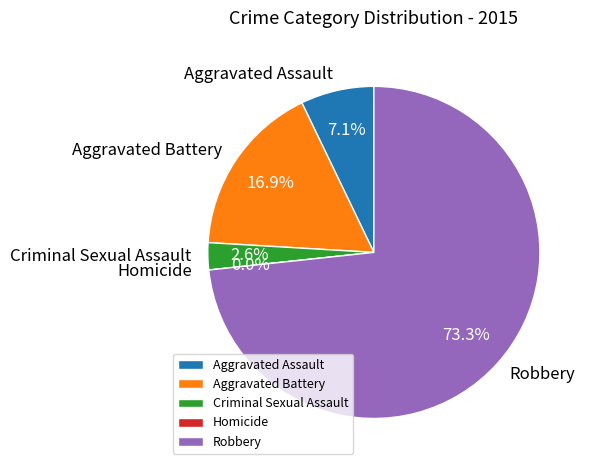

Between Criminal Sexual Assault and Homicide, which is larger?

Criminal Sexual Assault